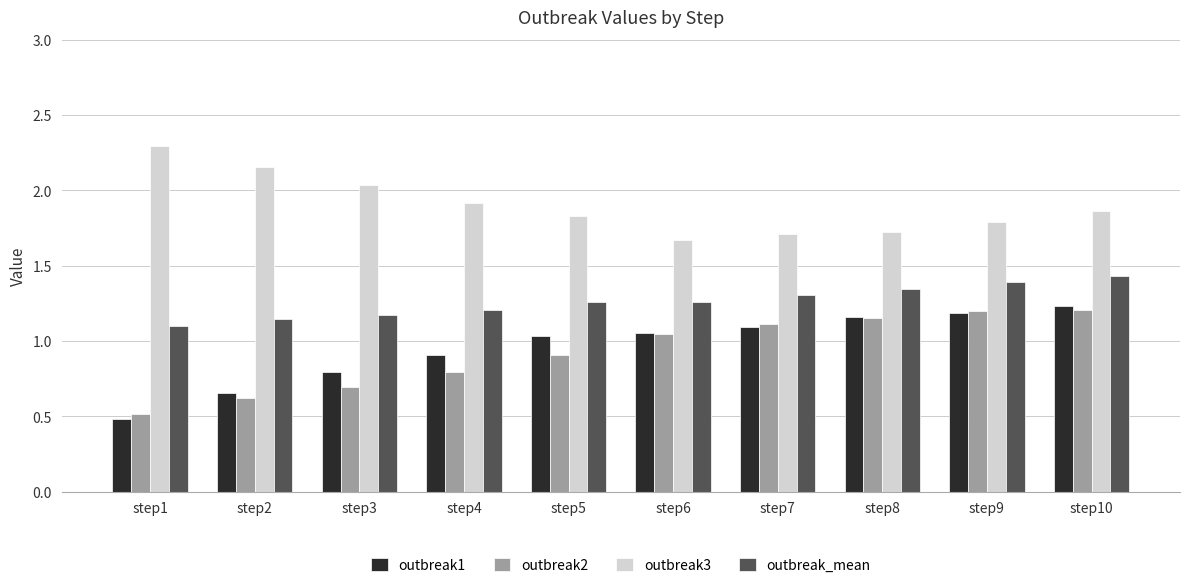

At step1, list the series in order from largest to smallest.

outbreak3, outbreak_mean, outbreak2, outbreak1